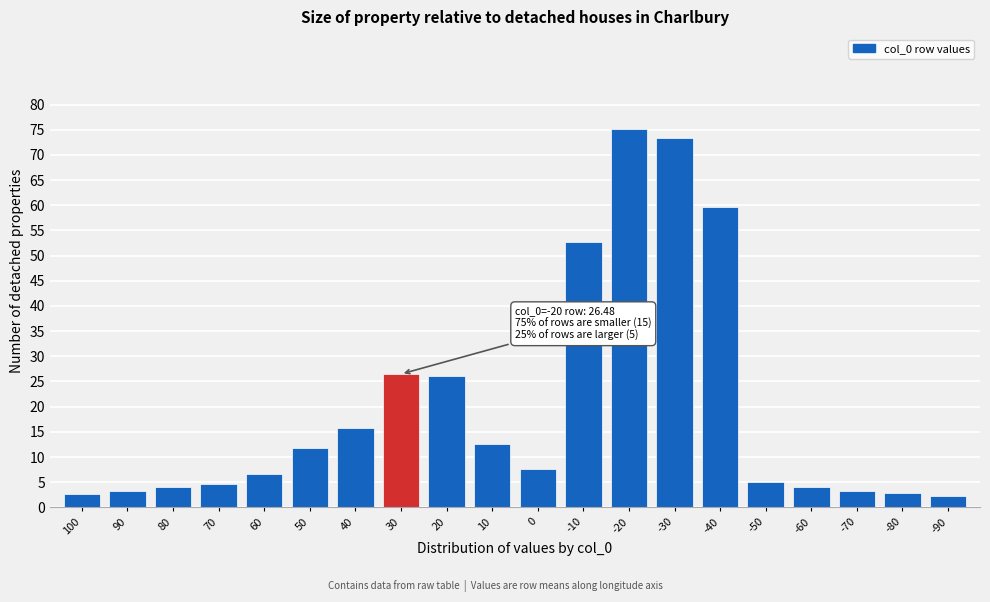

What is the value of the 12th bar from the left?

52.7